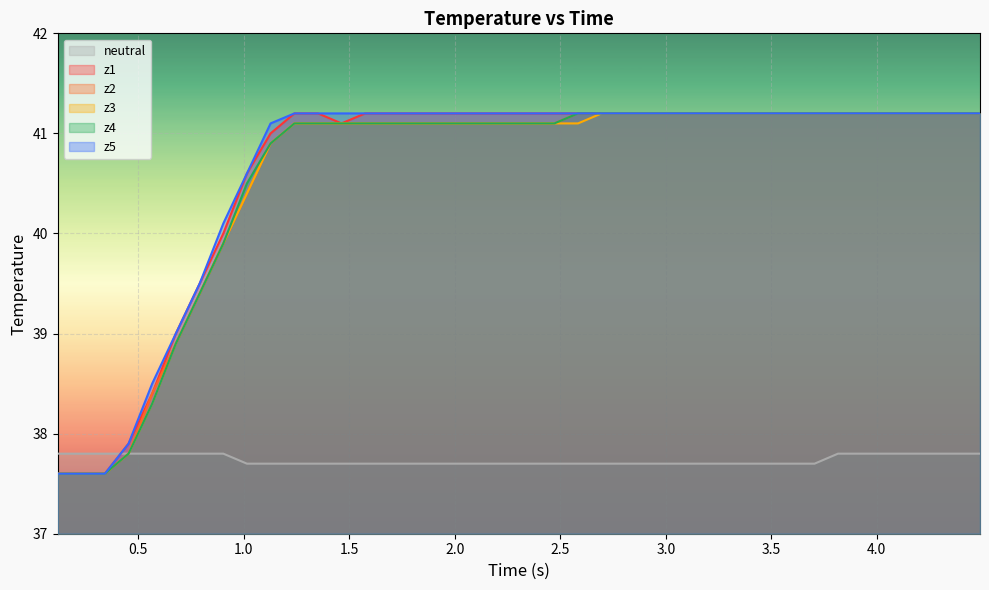

Count the neutral values in the range 37 to 38.

40